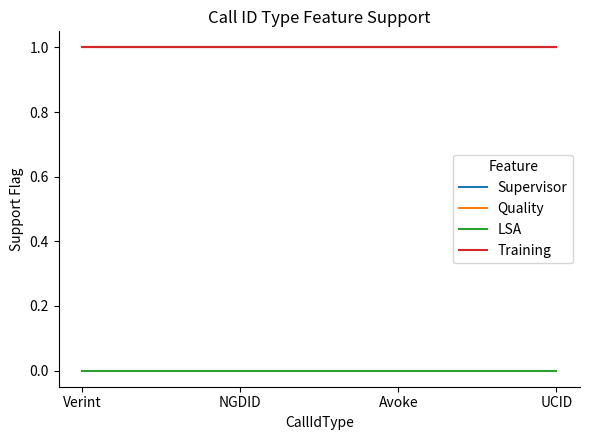

What is the value of the Quality point at the 3rd from the left?

1